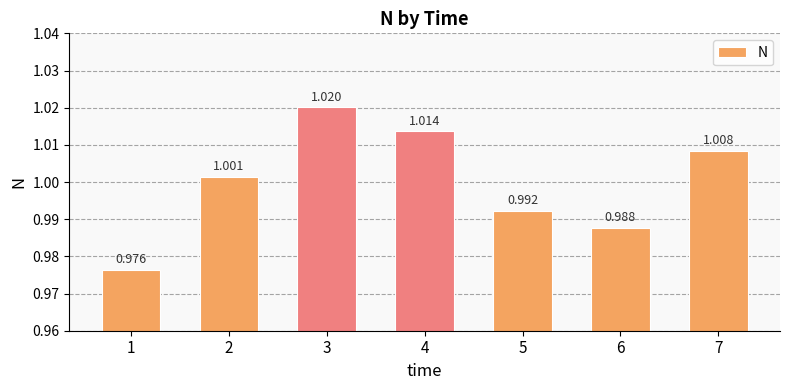

List the labels in order of value, smallest first.

1, 6, 5, 2, 7, 4, 3